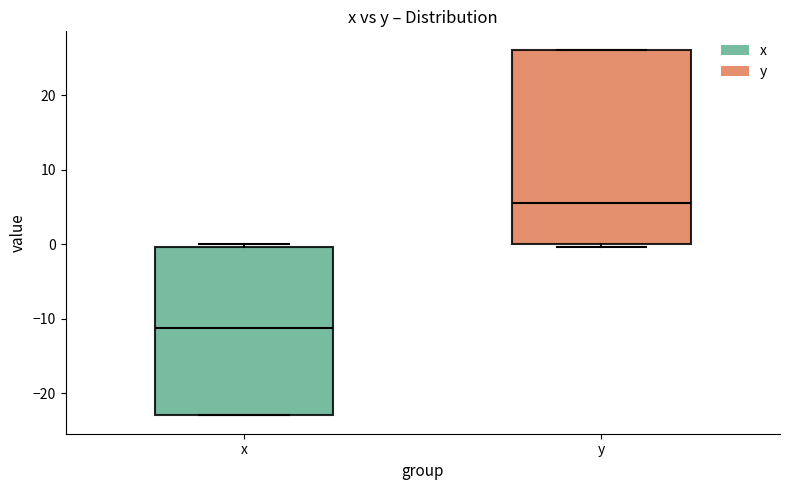

Where does the median line of the box for x sit on the y-axis? The values are not printed on the chart, so give them approximately, as read against the axis.

-11